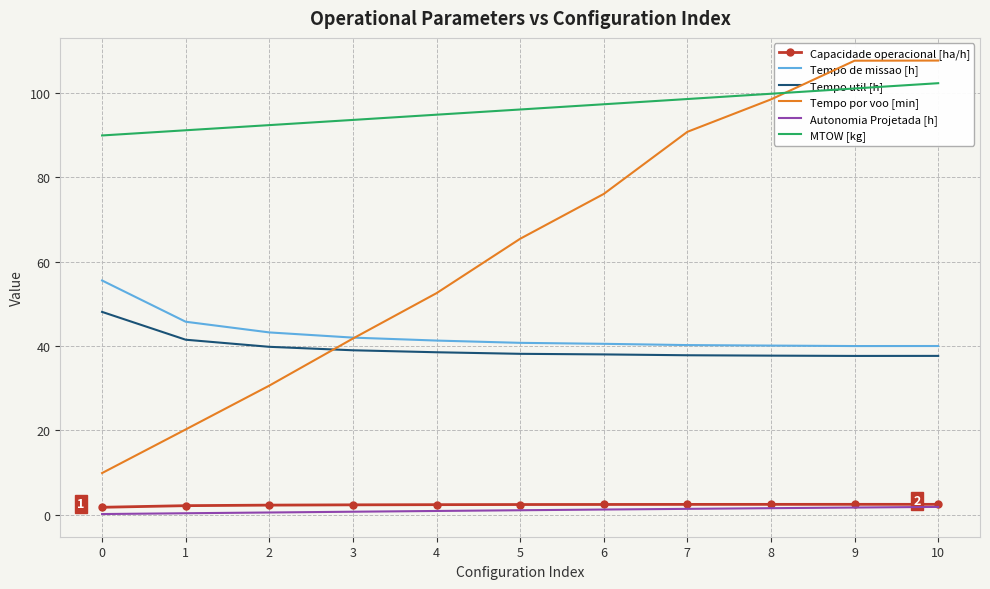

What is the difference between the Tempo de missao [h] values at 9 and 3?

2.0